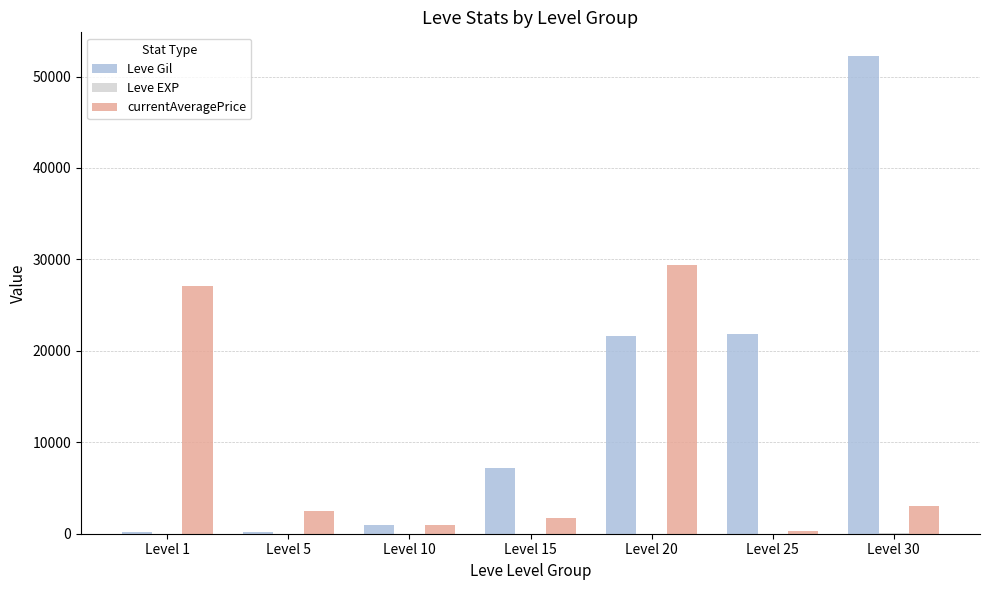

What is the maximum value for currentAveragePrice?

29360